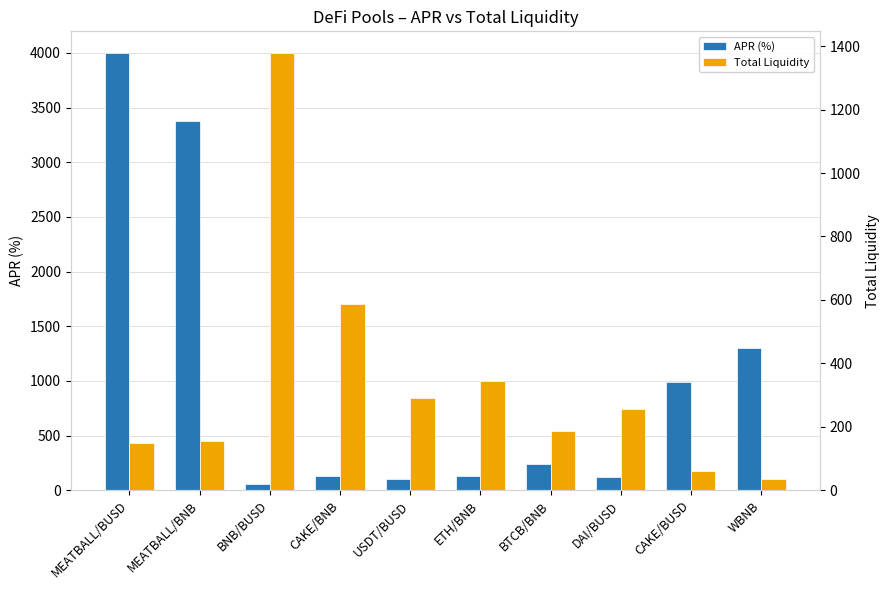

The Total Liquidity series shows 150.0 at MEATBALL/BUSD. True or false?

True